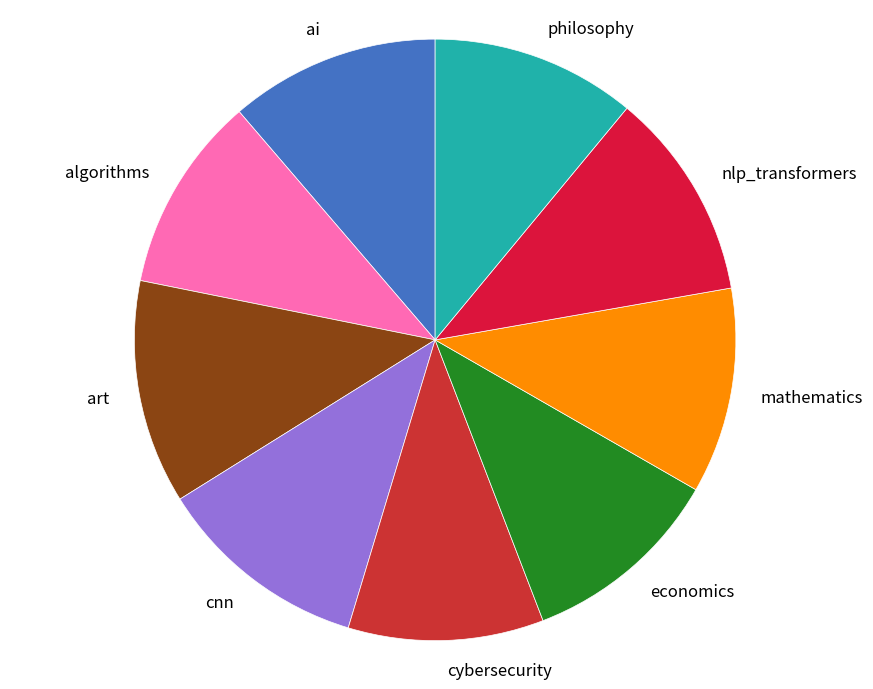

Is there a majority slice in this chart?

No